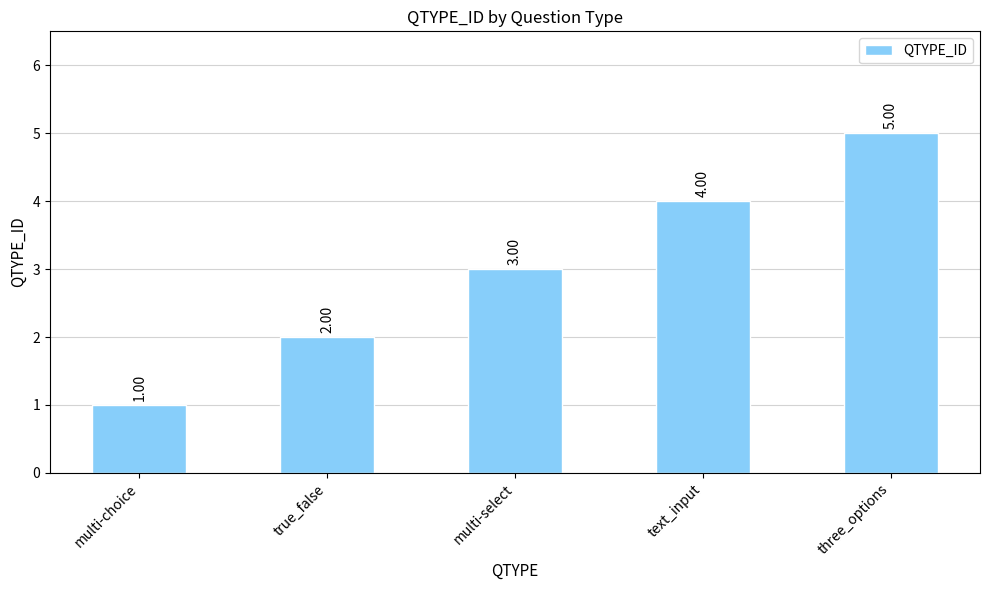

What is the label of the 4th bar from the right?

true_false